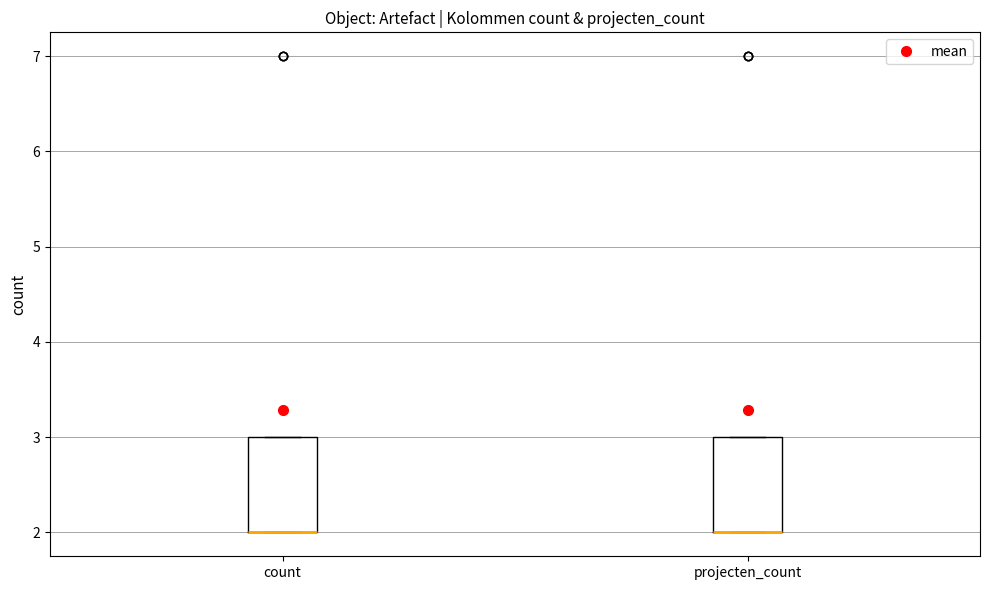

Reading left to right, transcribe this box plot: for each box, give where its median line is, the range the box spans, and where its two whiskers end, as read against the y-axis. The values are not printed on the chart, so give them approximately, as read against the axis.

count: median 2 (drawn on the box's lower edge), box 2 to 3, whiskers 2 to 3
projecten_count: median 2 (drawn on the box's lower edge), box 2 to 3, whiskers 2 to 3